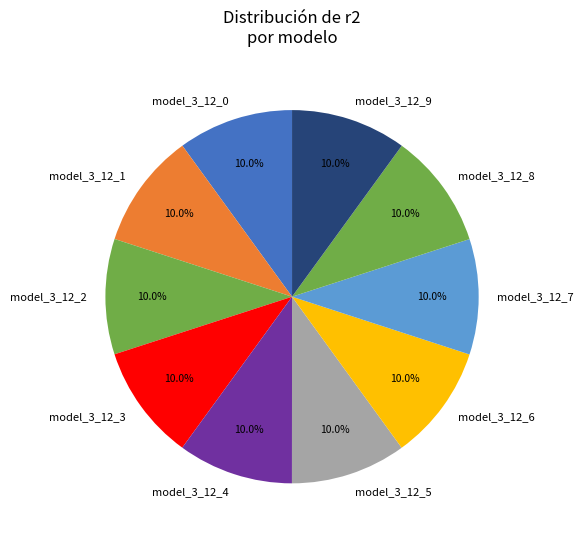

How much of the chart is everything except model_3_12_0?

90.0%